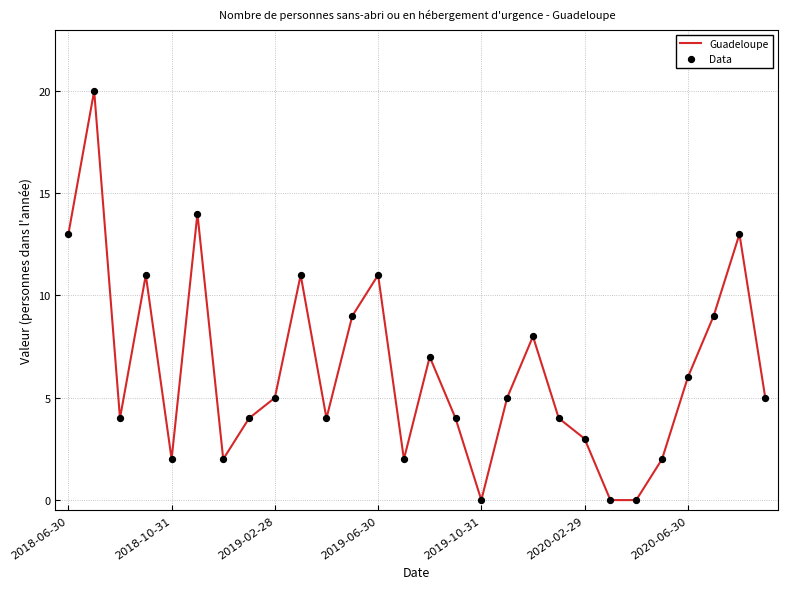

What is the difference between the maximum and minimum values?

20